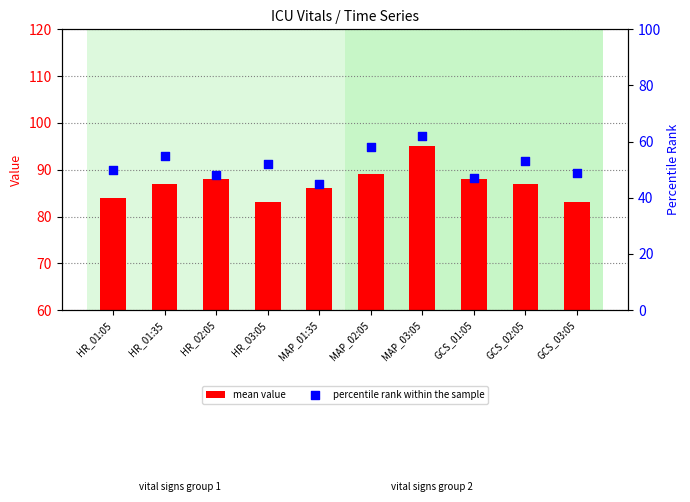

At which category is the sum across all series the highest?

MAP_03:05